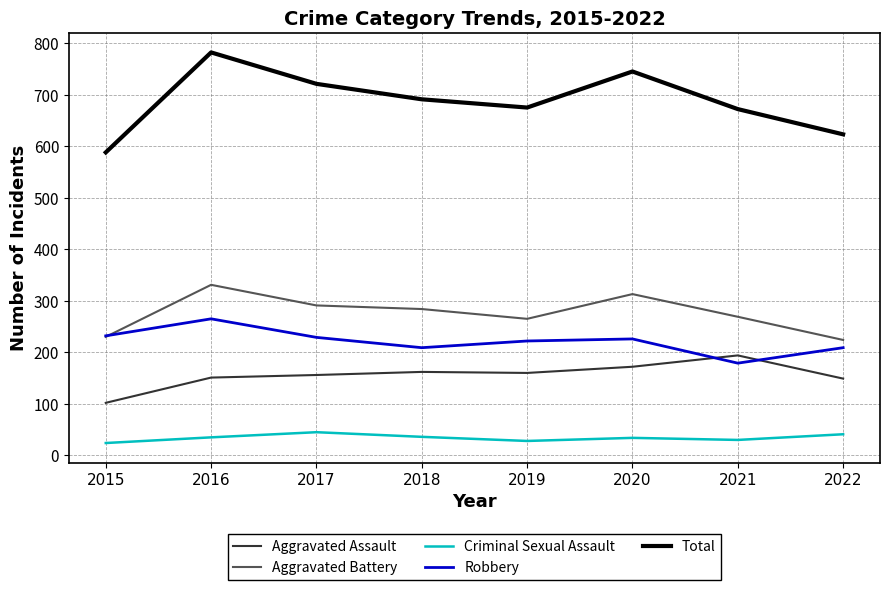

Which series changed the most between 2016 and 2018?

Total